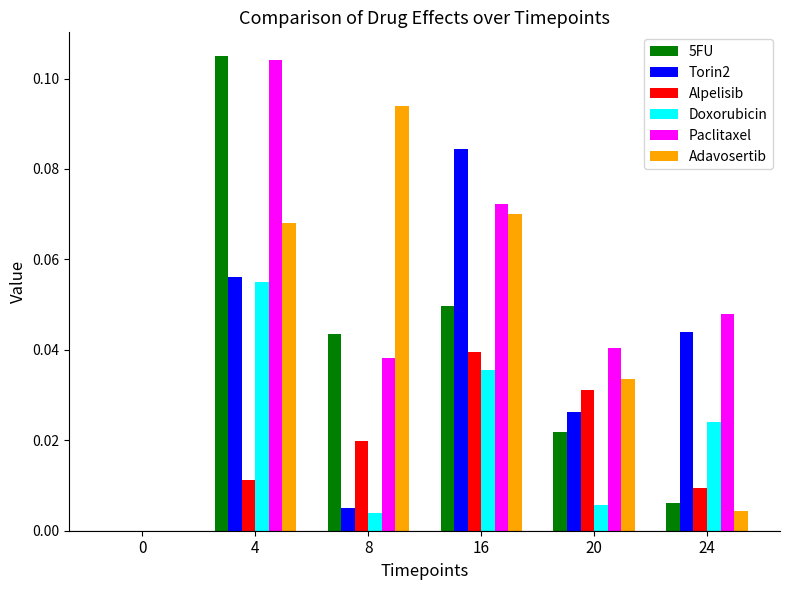

Between 0 and 8, which series saw the biggest shift?

Adavosertib